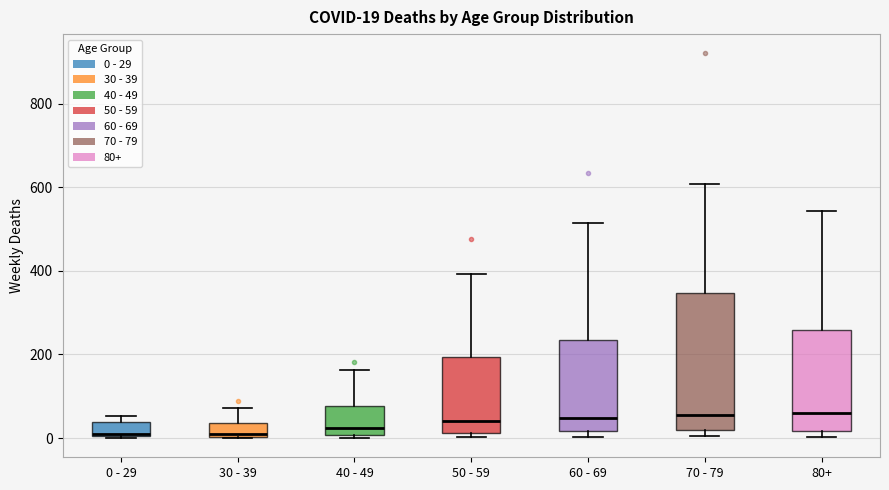

Comparing the boxes themselves (not the whiskers), which one is the tallest?

70 - 79